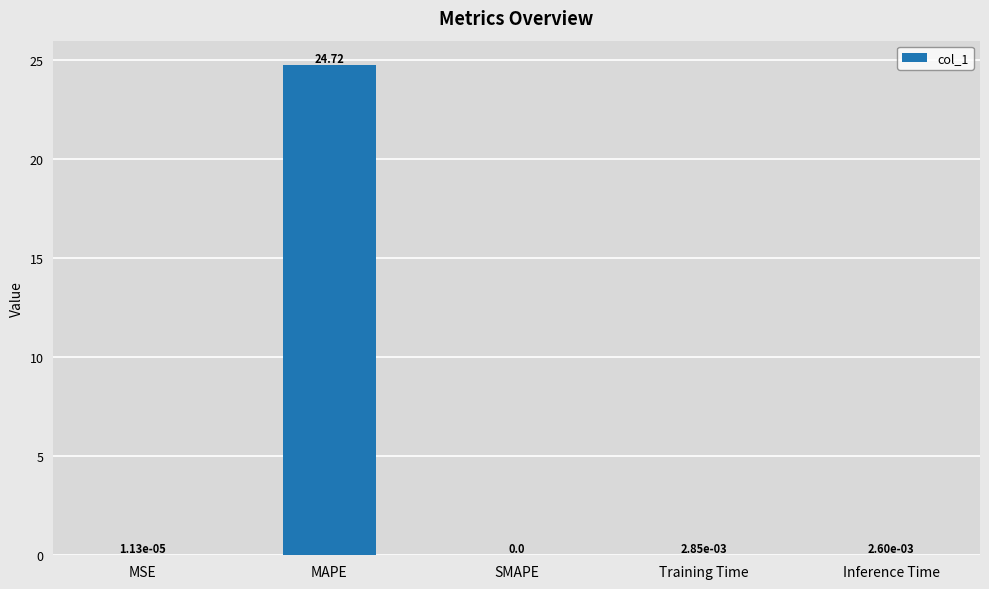

Which category has the highest value across all series?

MAPE